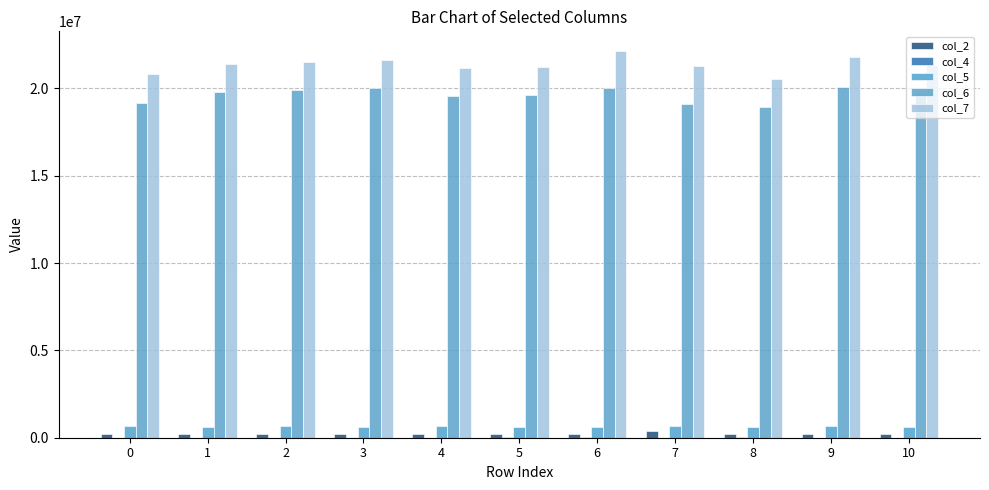

Reading left to right, transcribe all the data shown in this chart.

col_2: 0=239125	1=234833	2=236042	3=231667	4=238708	5=232750	6=239292	7=357000	8=232709	9=241500	10=234042
col_4: 0=5125	1=5458	2=5167	3=5416	4=12166	5=14542	6=14000	7=6333	8=17750	9=5291	10=5250
col_5: 0=690000	1=630042	2=644833	3=614625	4=662125	5=635125	6=641792	7=673333	8=619334	9=689125	10=625584
col_6: 0=19134416	1=19773292	2=19902084	3=20039541	4=19542625	5=19642750	6=20043166	7=19112667	8=18923917	9=20083958	10=19760459
col_7: 0=20813333	1=21415625	2=21526417	3=21628125	4=21162625	5=21237333	6=22156875	7=21268375	8=20513250	9=21782541	10=21352167